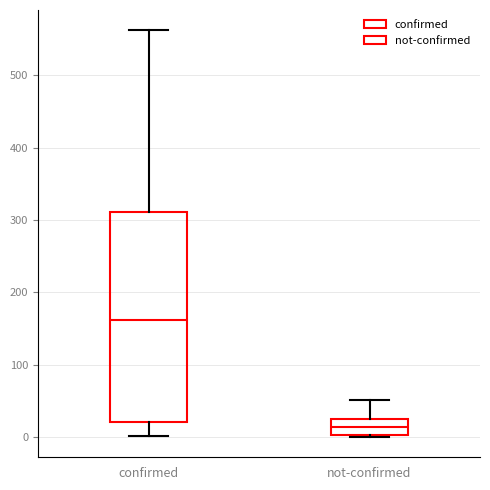

Reading left to right, transcribe this box plot: for each box, give where its median line is, the range the box spans, and where its two whiskers end, as read against the y-axis. The values are not printed on the chart, so give them approximately, as read against the axis.

confirmed: median 160, box 20 to 310, whiskers 0 to 560
not-confirmed: median 10, box 0 to 20, whiskers 0 to 50